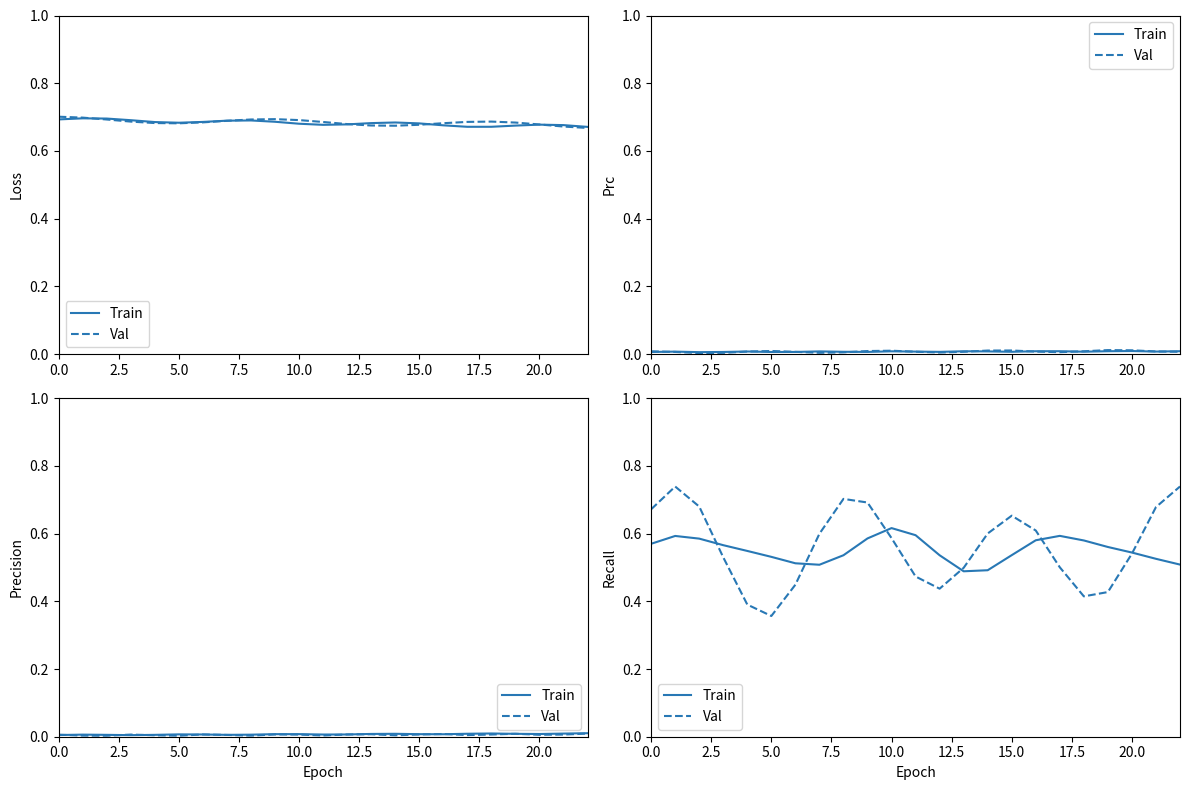

At 22, list the series in order from largest to smallest.

Val, Train